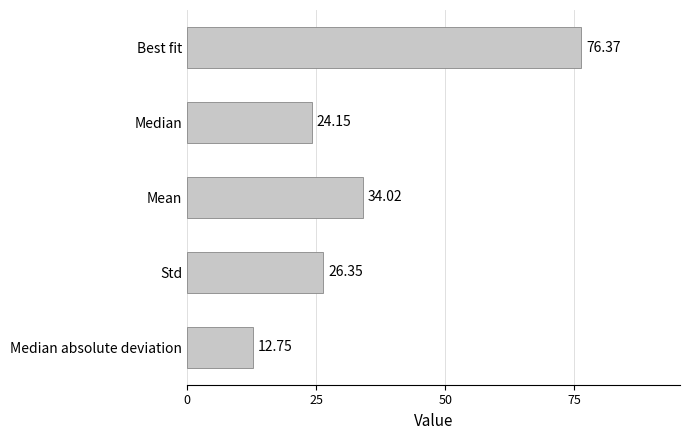

Where is the data nearest to the value 44?

Mean